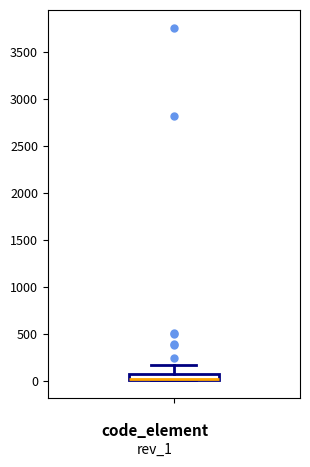

Where is the lower edge of the box on the y-axis? The values are not printed on the chart, so give them approximately, as read against the axis.

0